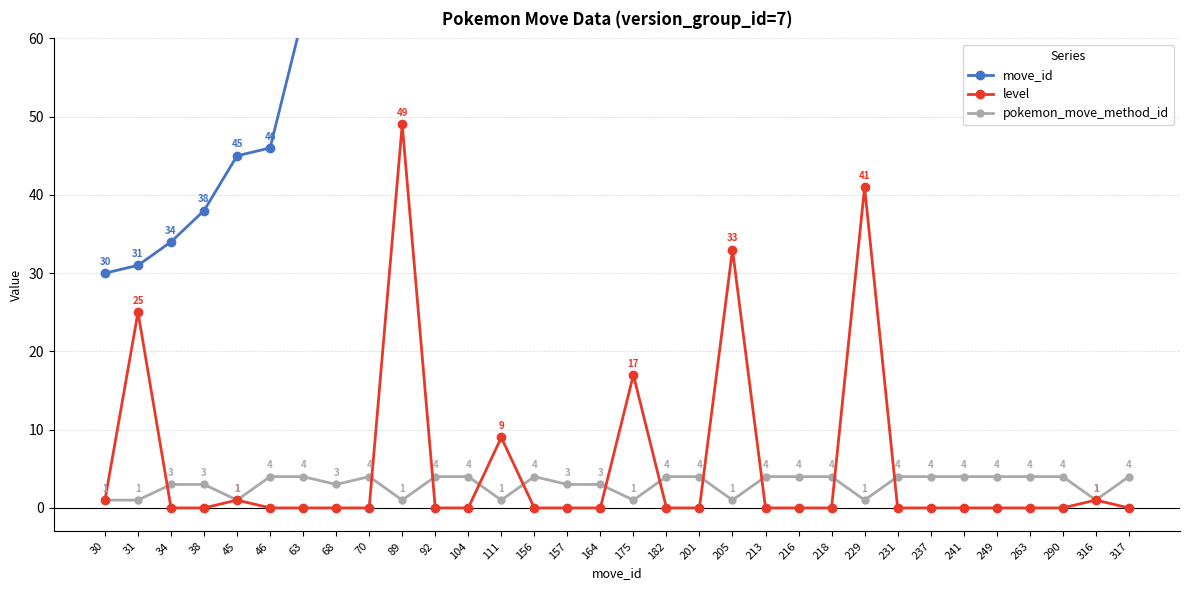

At which label is pokemon_move_method_id closest to 2?

30